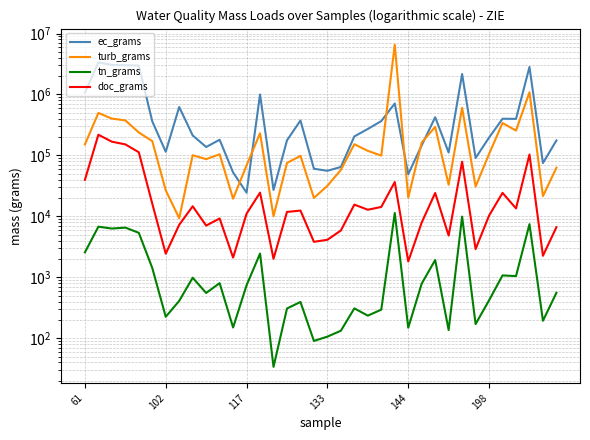

True or false: turb_grams and tn_grams intersect in this chart.

False